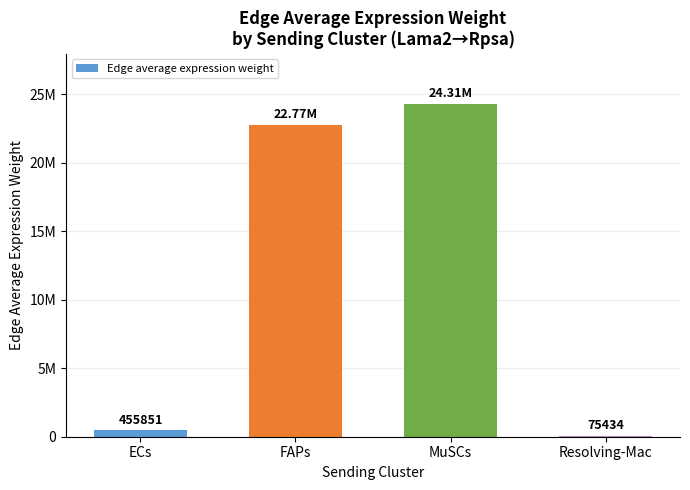

Are the bars horizontal?

No